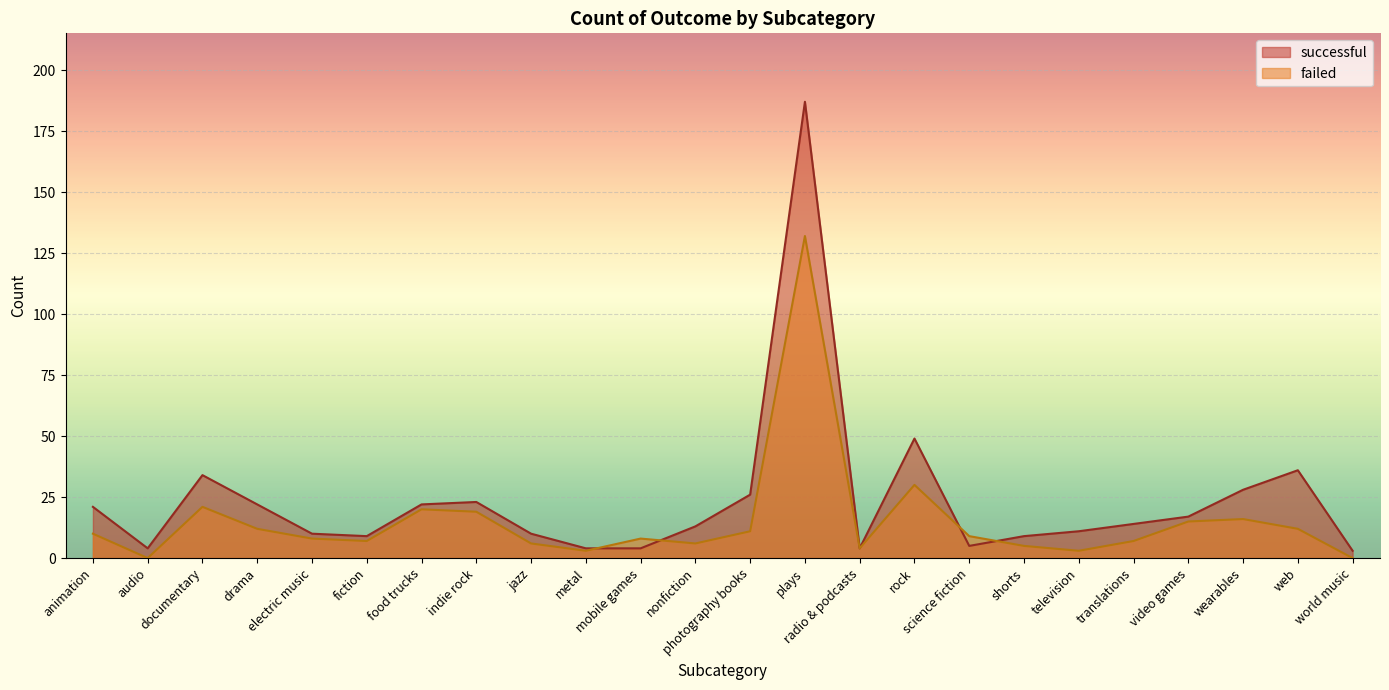

Which series has the largest total across all categories?

successful